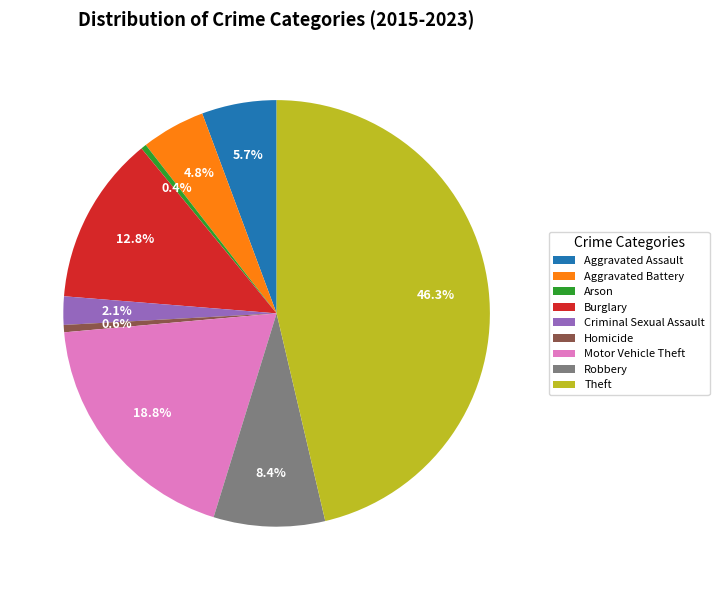

What percentage is the Burglary slice, to the nearest percent?

13%